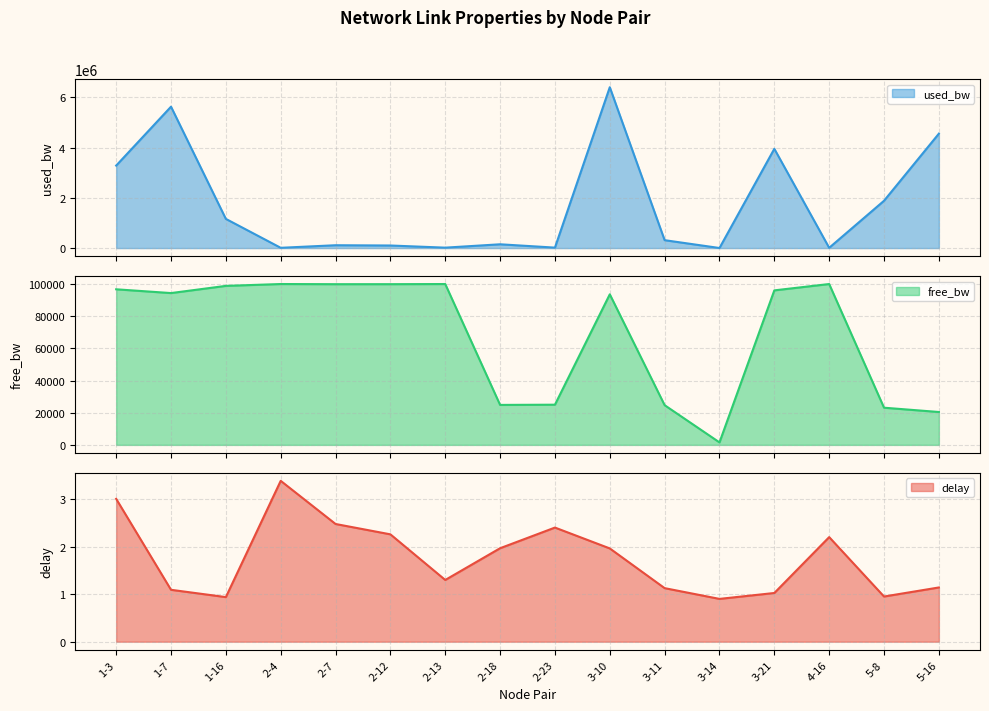

Between 2-4 and 1-16, which is larger?

2-4